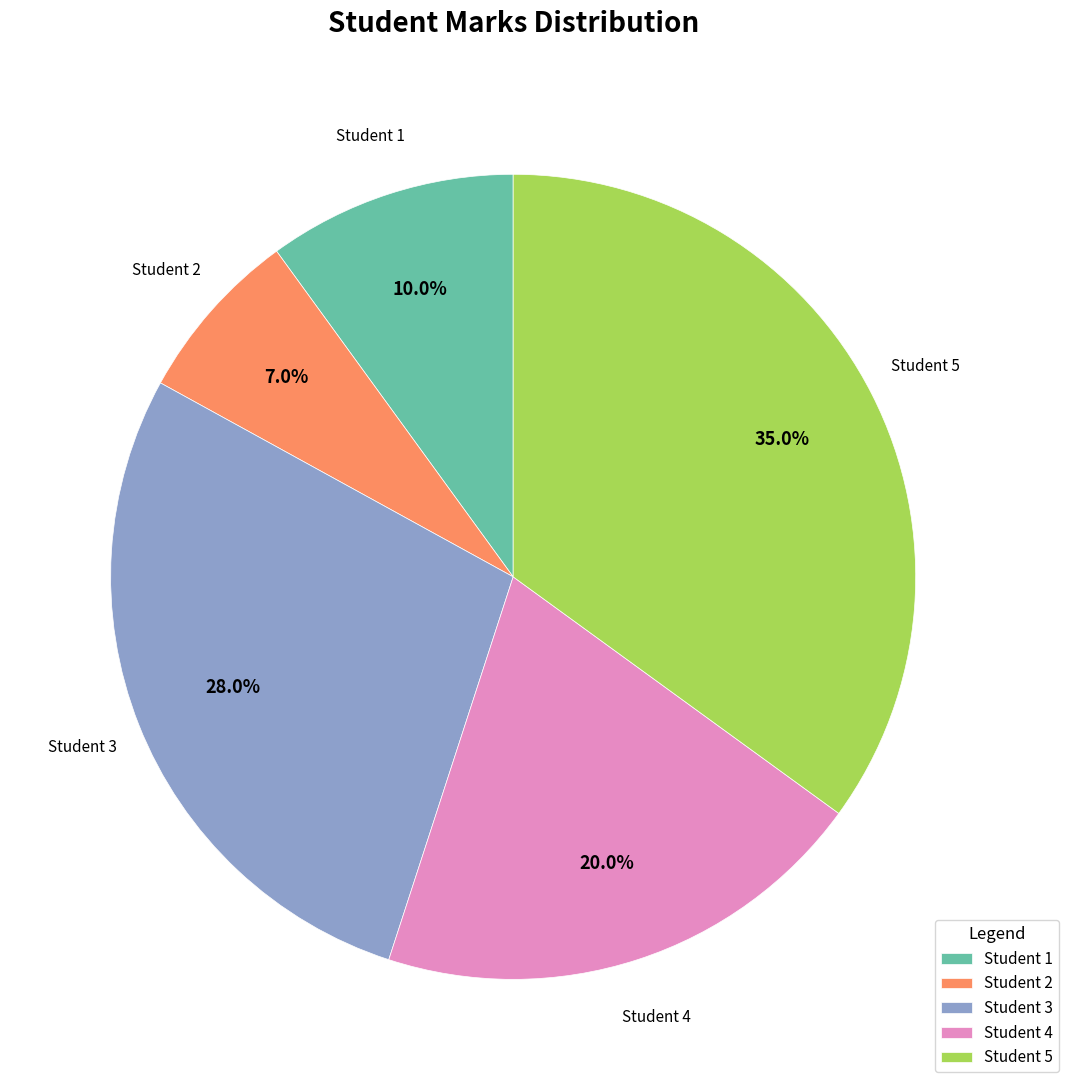

What is the smallest slice in the pie chart?

Student 2